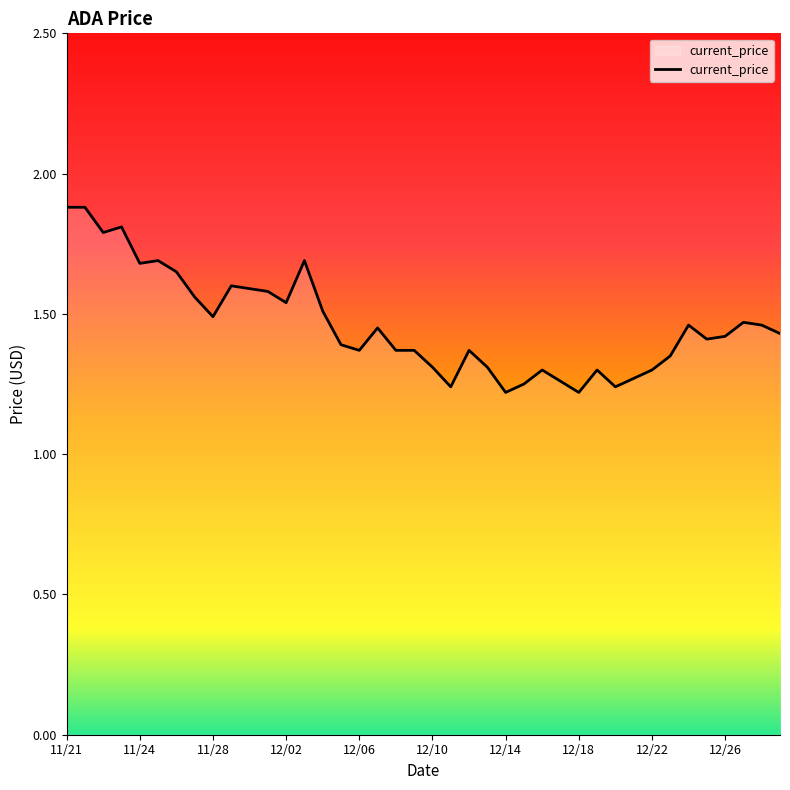

What is the greatest value displayed?

1.9